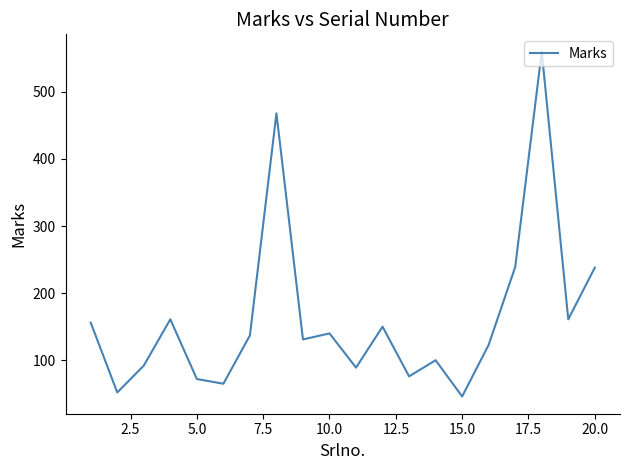

What is the difference between the maximum and minimum values?

514